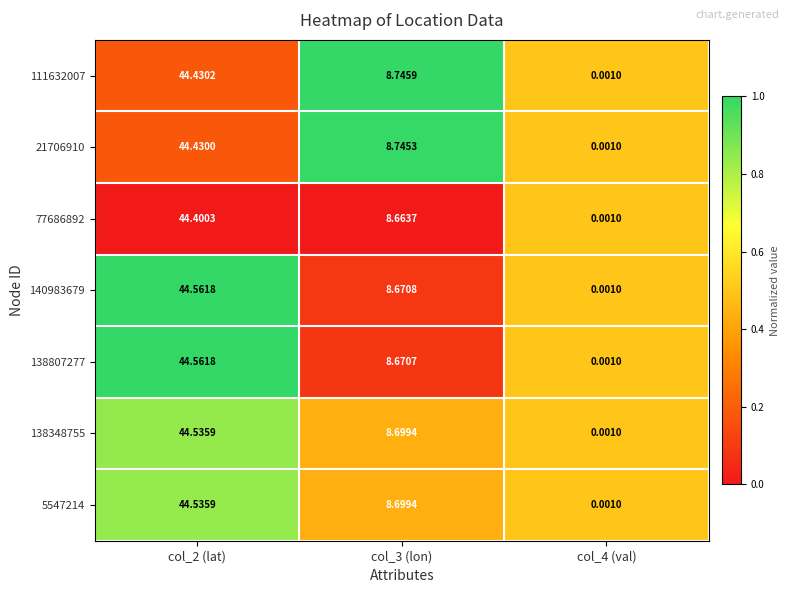

Is the value of 140983679 at col_2 (lat) greater than the value of 21706910 at col_2 (lat)?

Yes